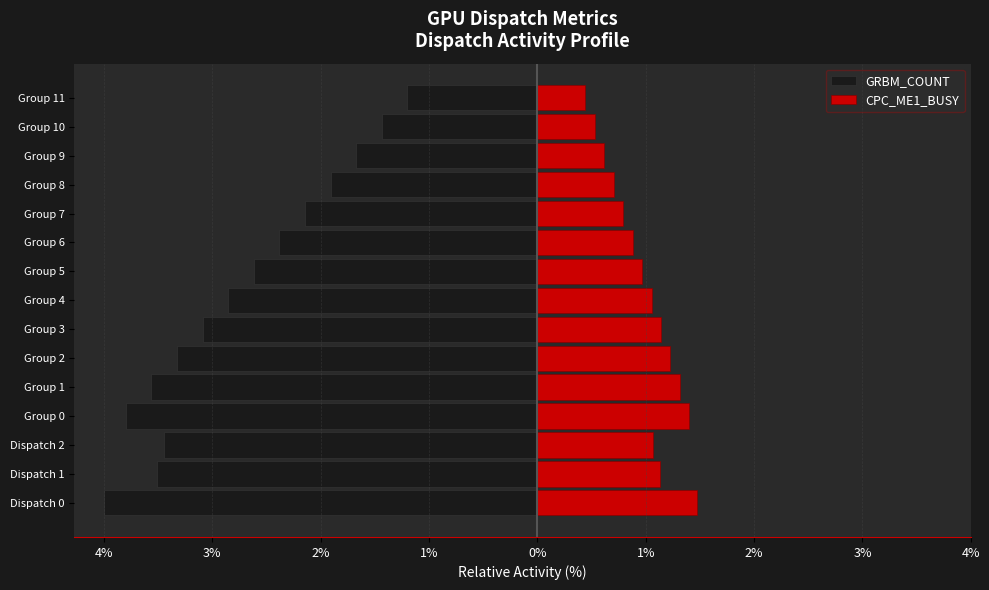

The CPC_ME1_BUSY series shows 1.5 at Dispatch 0. True or false?

True